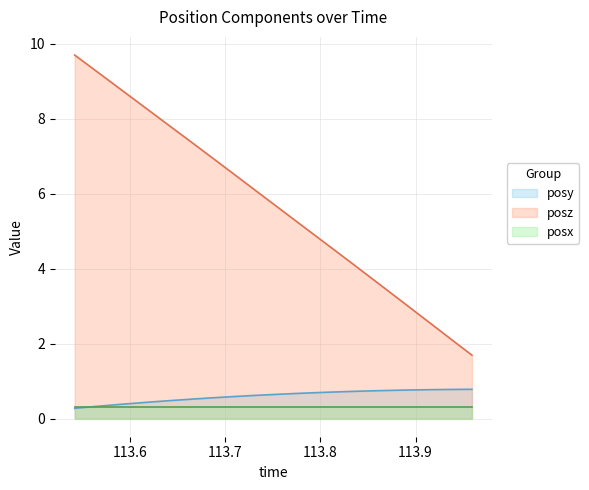

True or false: posy and posz intersect in this chart.

False